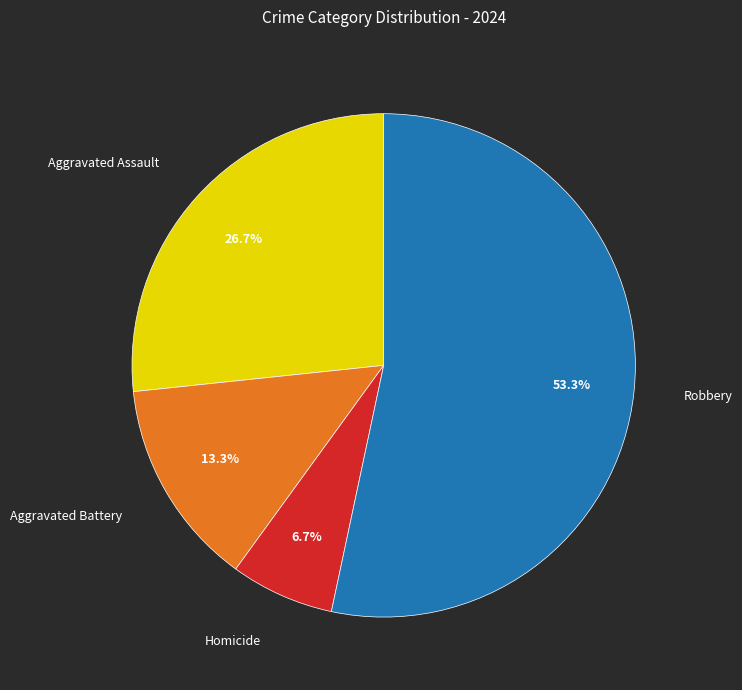

To the nearest percent, what is the difference between the Aggravated Battery and Robbery slice percentages?

40%